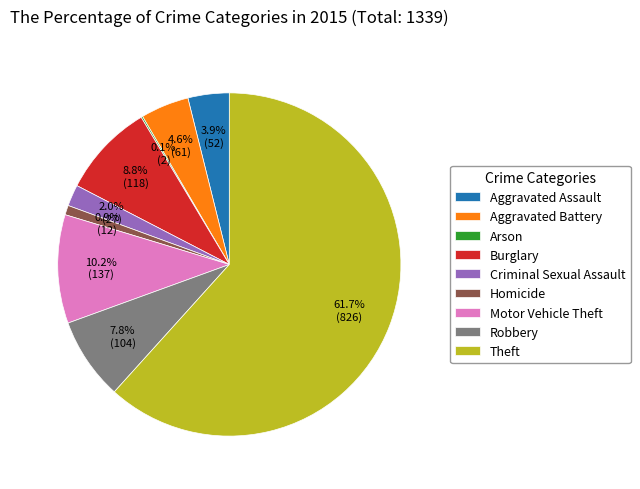

Which category has the biggest portion of the pie?

Theft